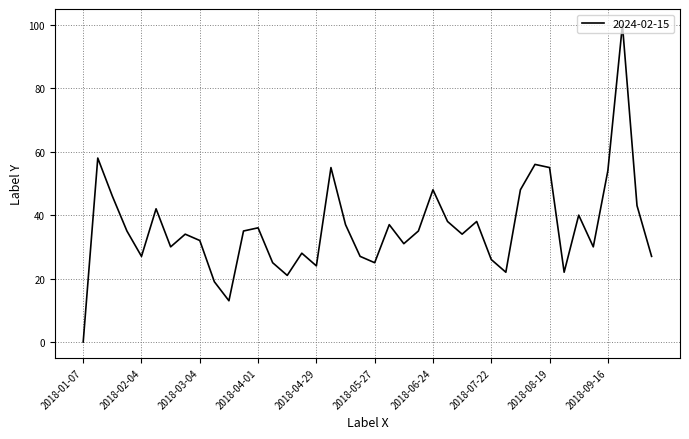

How many interior local peaks (higher than both neighbors) does the data have?

12